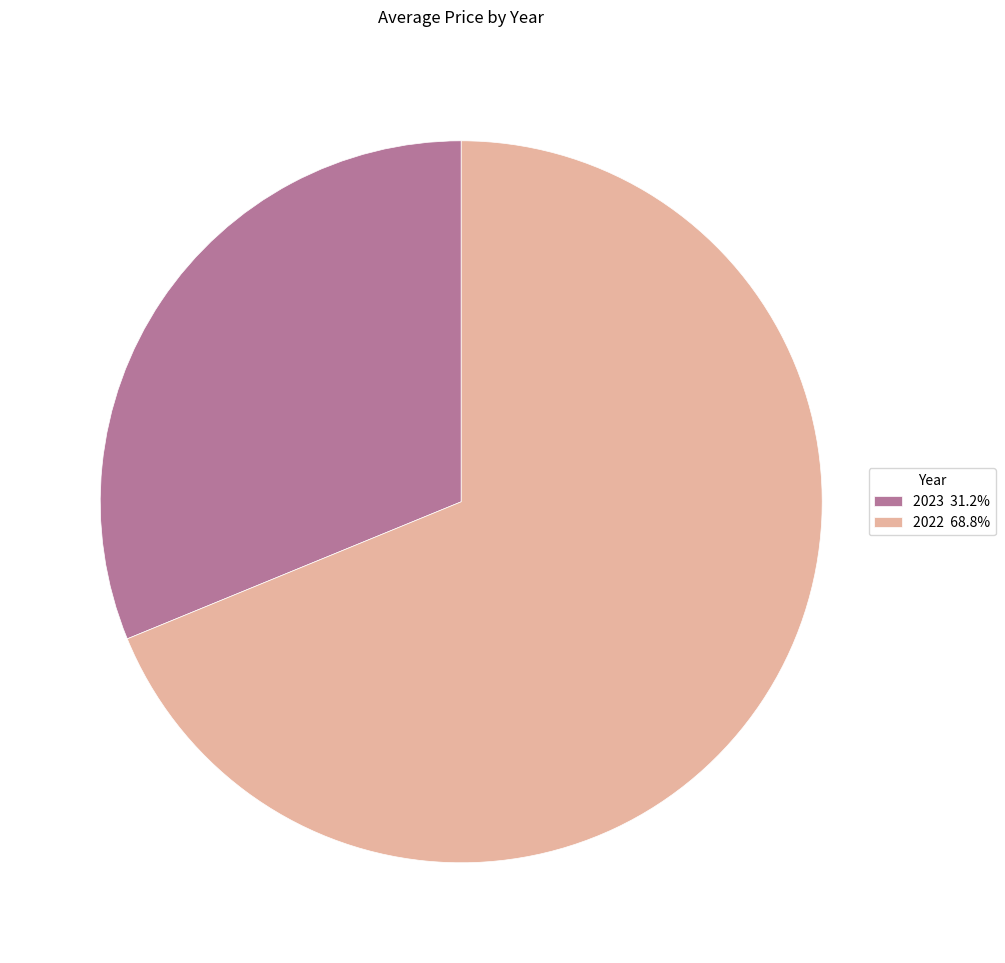

How many slices are in this pie chart?

2